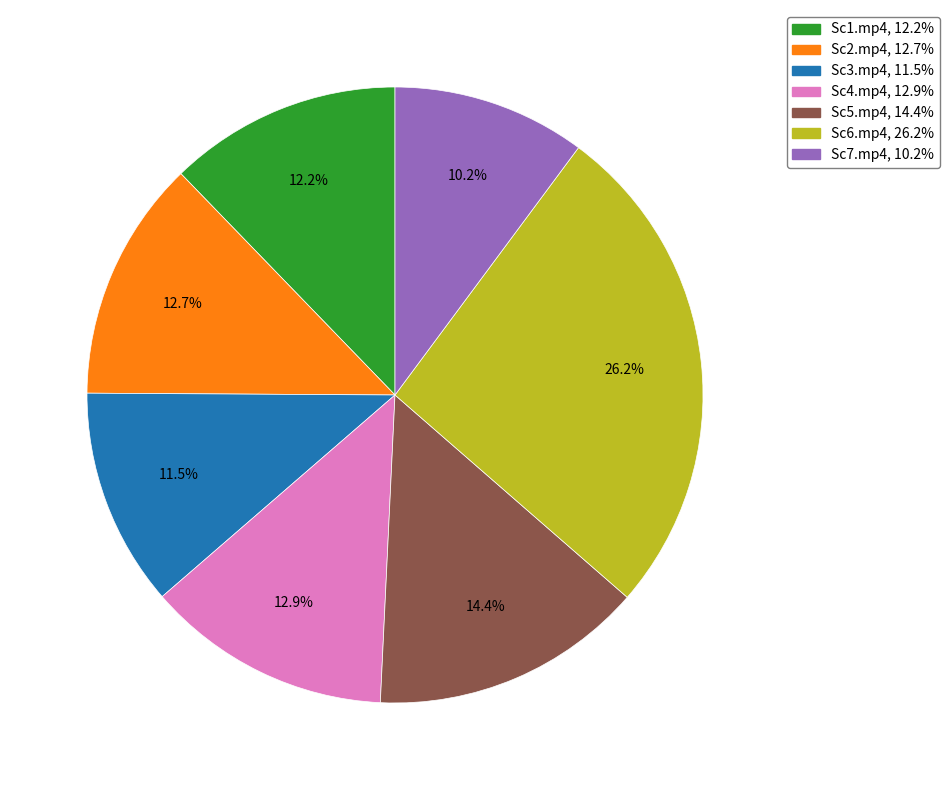

What is the ratio of the value at Sc2.mp4 to the value at Sc7.mp4?

1.2